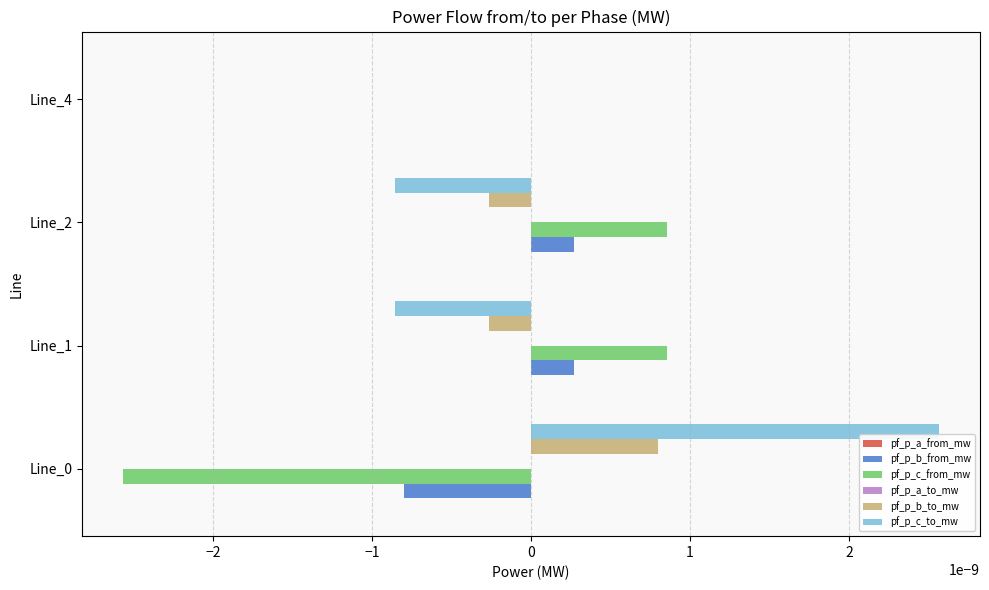

Is it true that pf_p_b_from_mw equals -0.0 at Line_0?

True